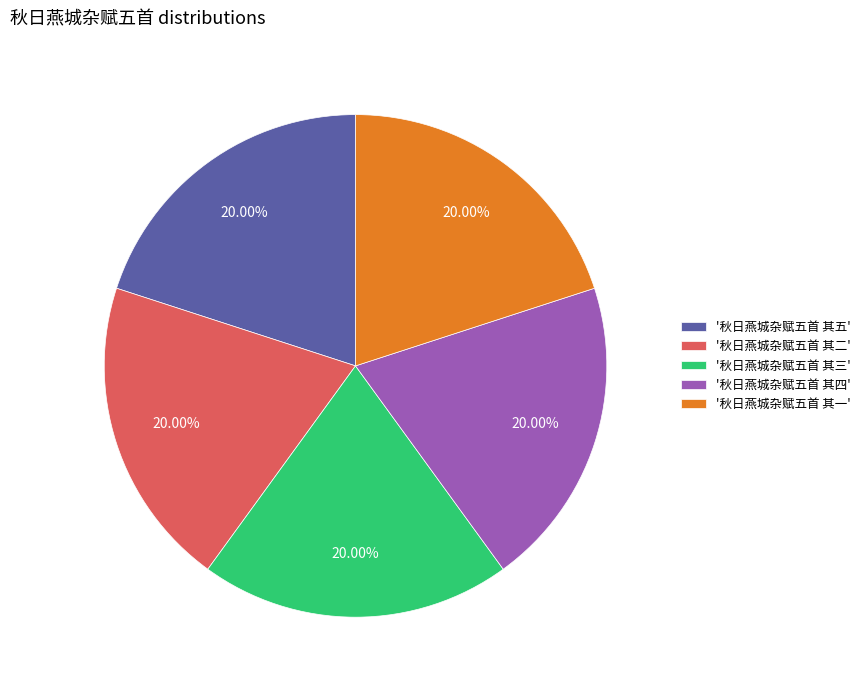

Does '秋日燕城杂赋五首 其一' account for over 50% of the chart?

No